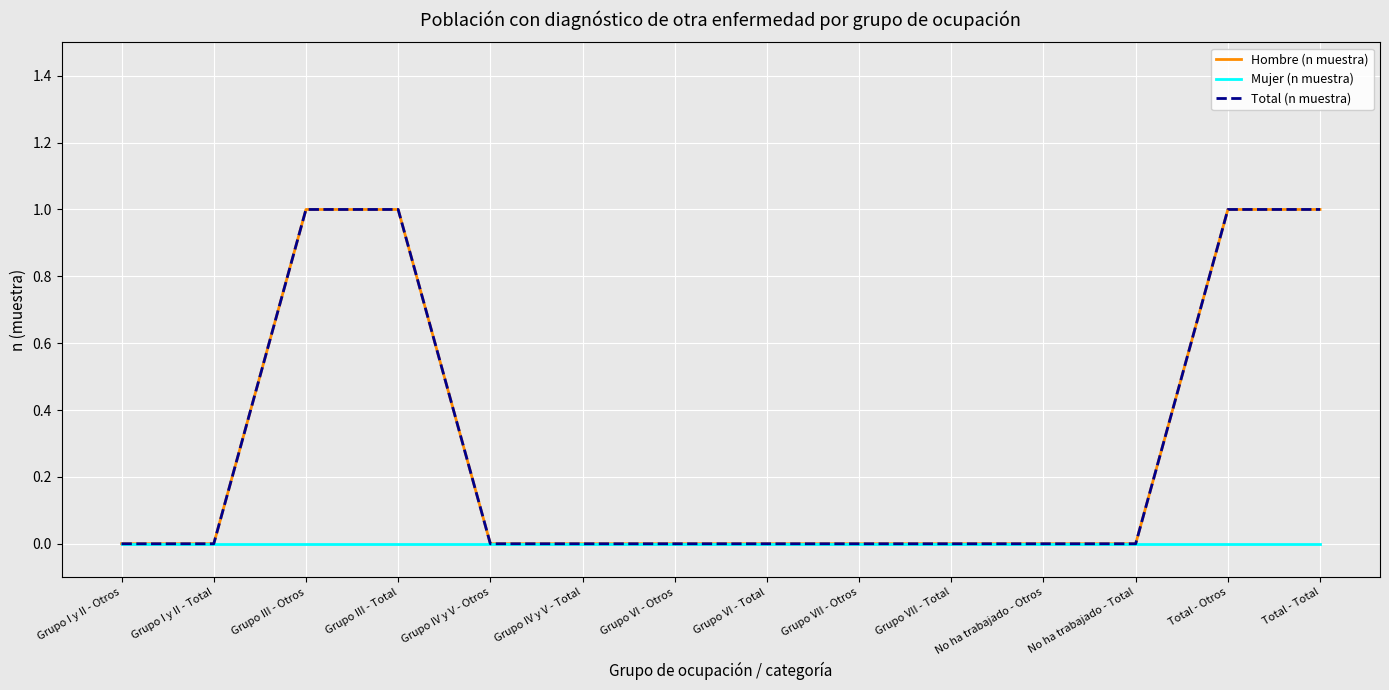

True or false: Hombre (n muestra) has more than 2 points higher than both neighbors.

False